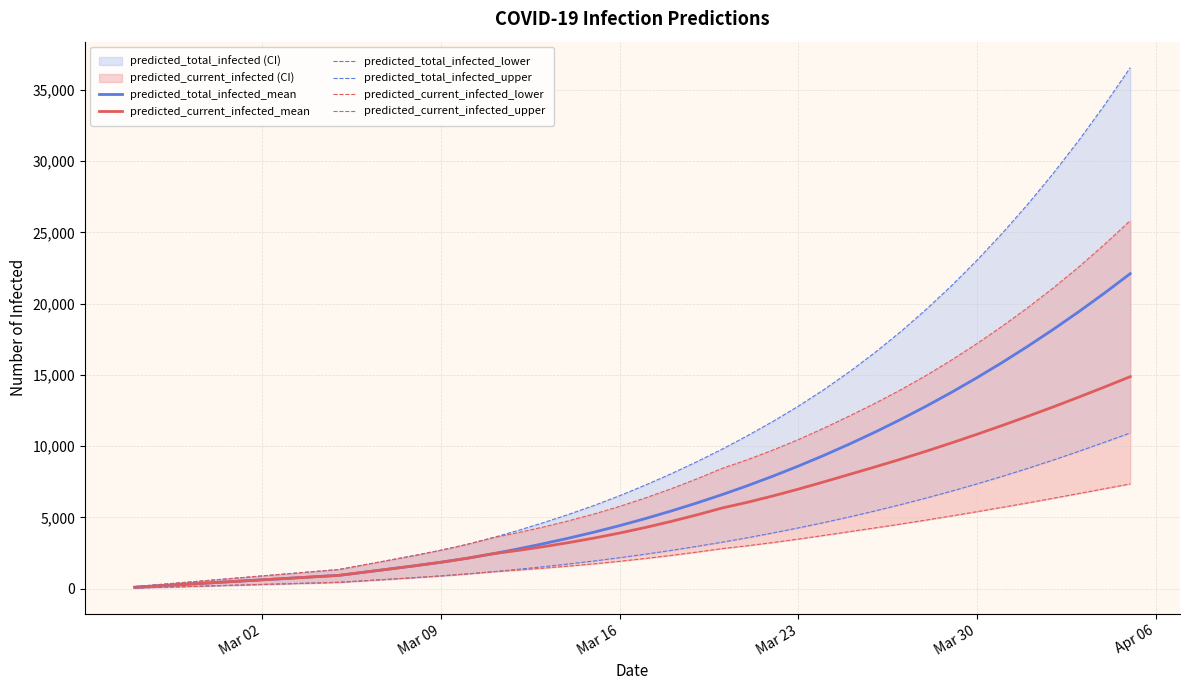

List the series in order of their peak value, highest first.

predicted_total_infected_upper, predicted_current_infected_upper, predicted_total_infected_mean, predicted_current_infected_mean, predicted_total_infected_lower, predicted_current_infected_lower